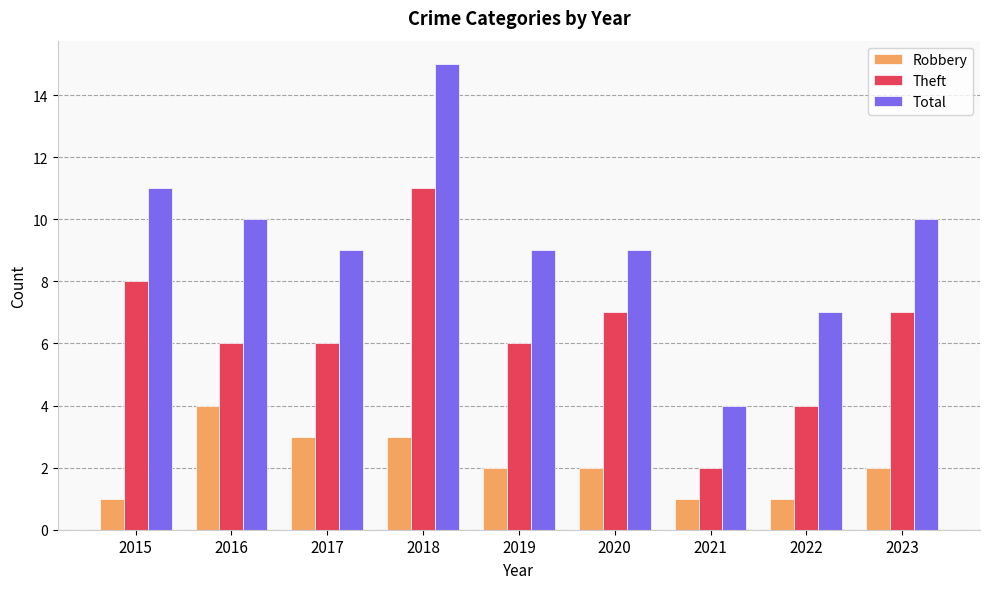

What is the difference between the second highest and second lowest values in the Robbery series?

2